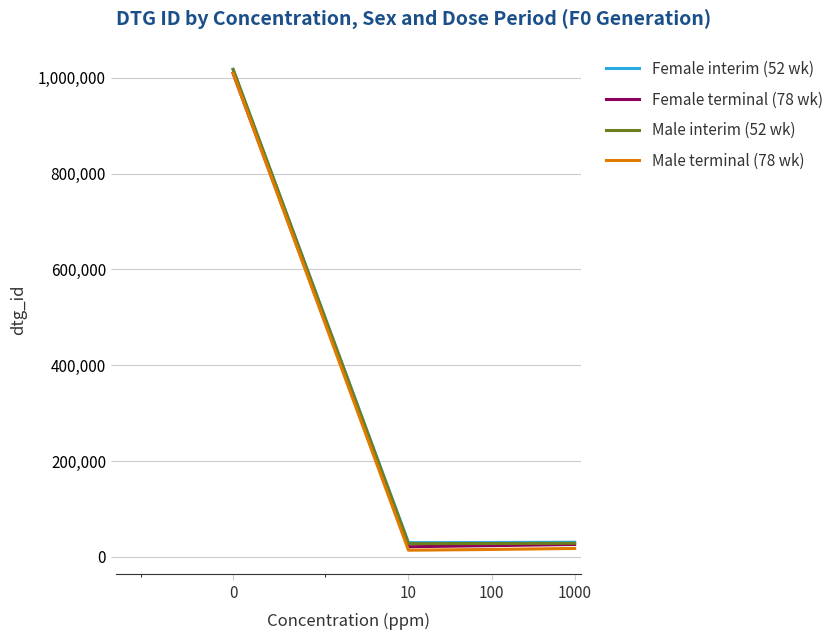

What is the greatest value displayed?

1017071